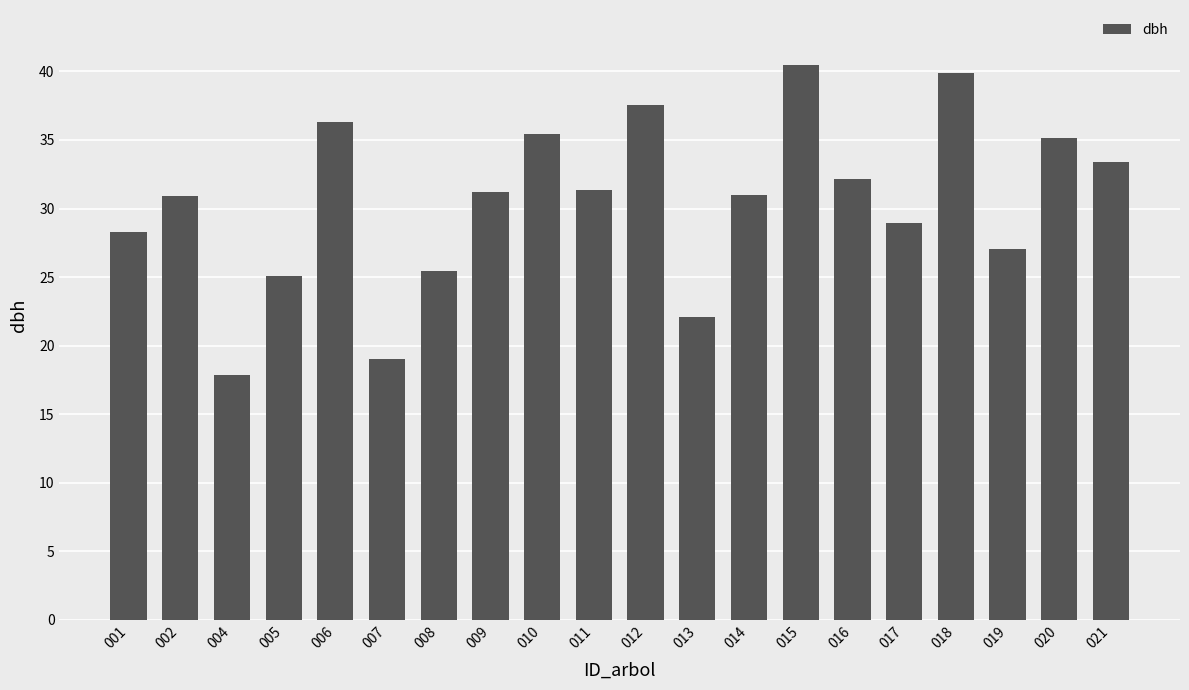

Where is the data nearest to the value 29?

017